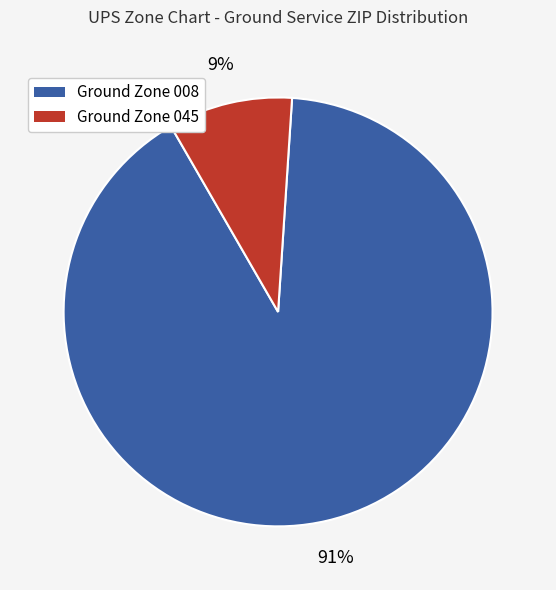

To the nearest percent, what is the average slice percentage?

50%